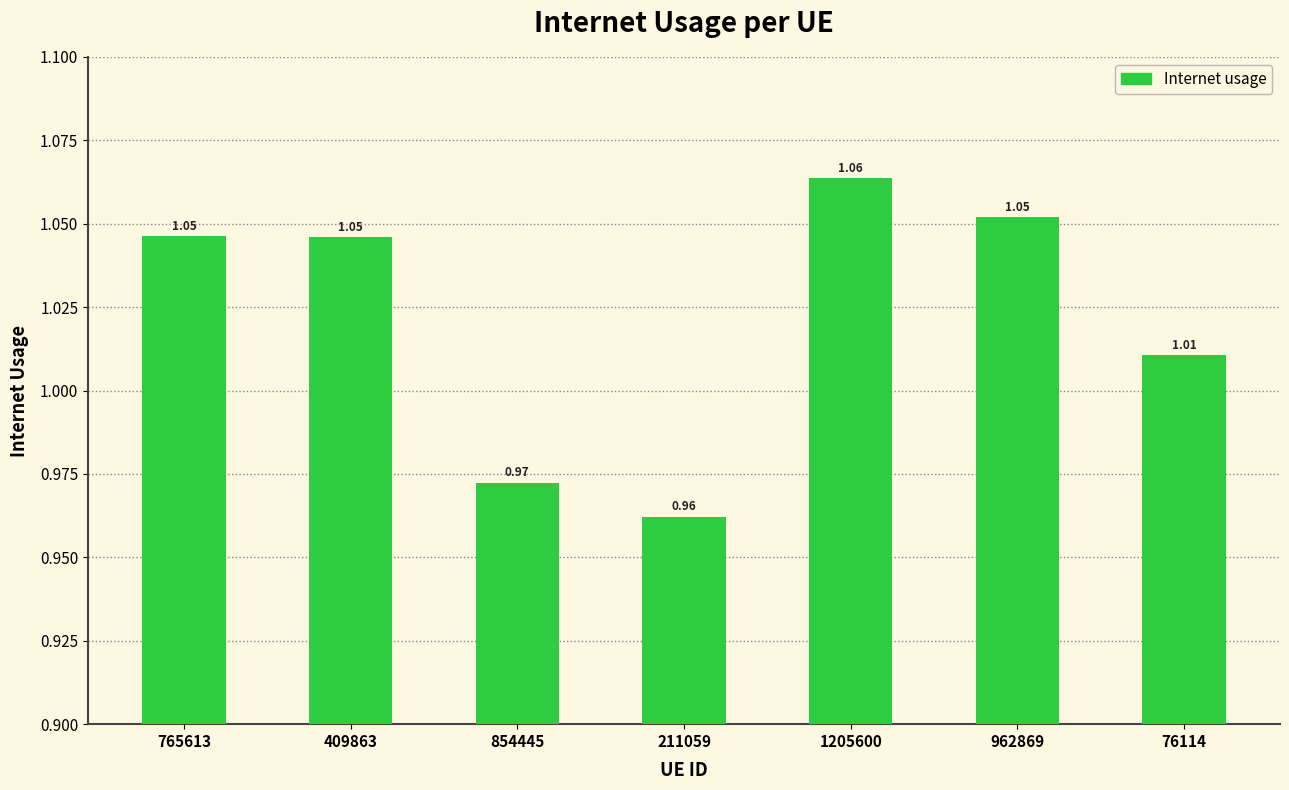

How many categories are shown in the chart?

7